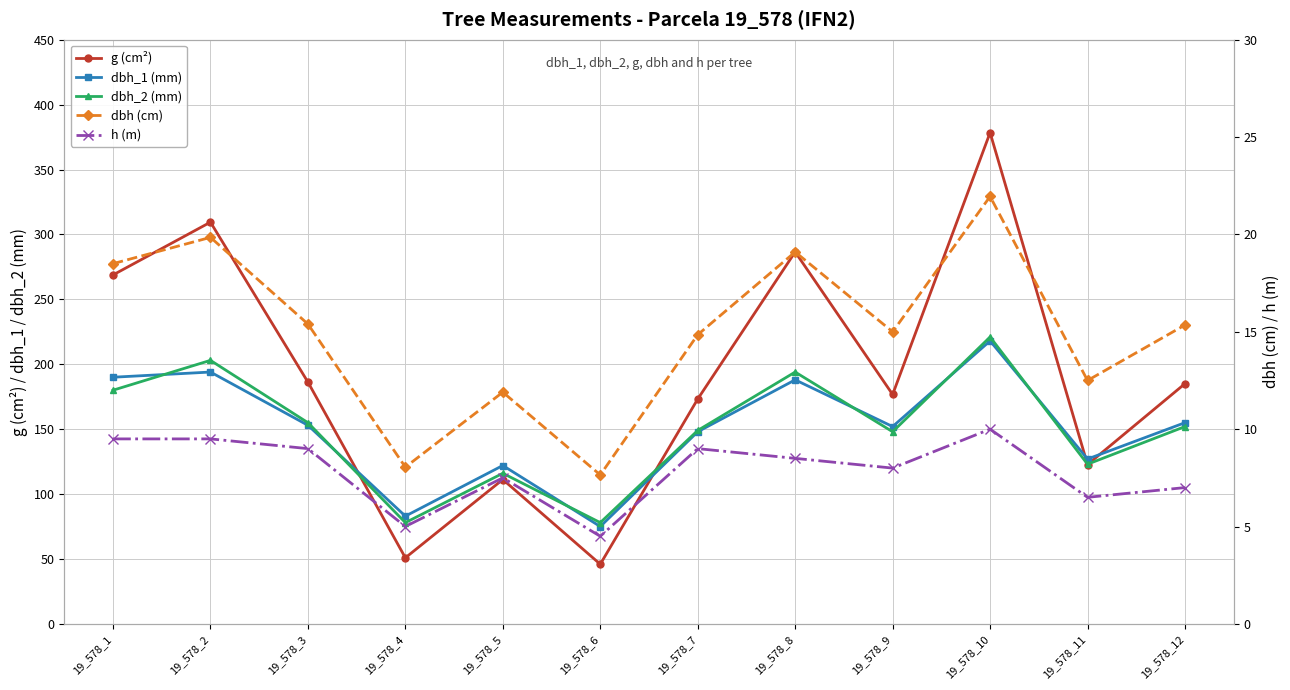

Which category has the highest value across all series?

19_578_10